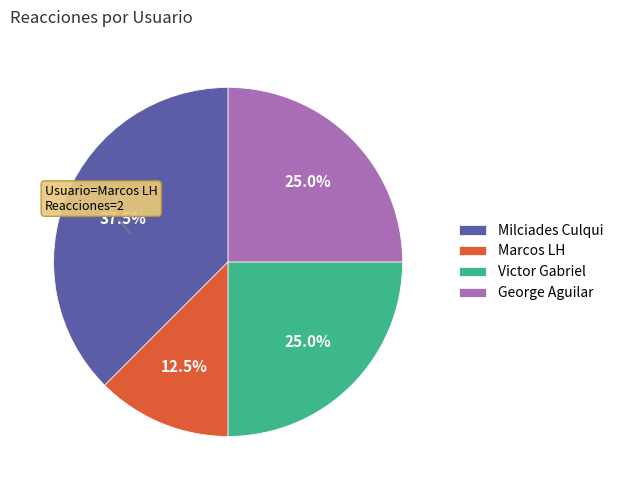

To the nearest percent, what is the difference between the largest and smallest slice percentages?

25%